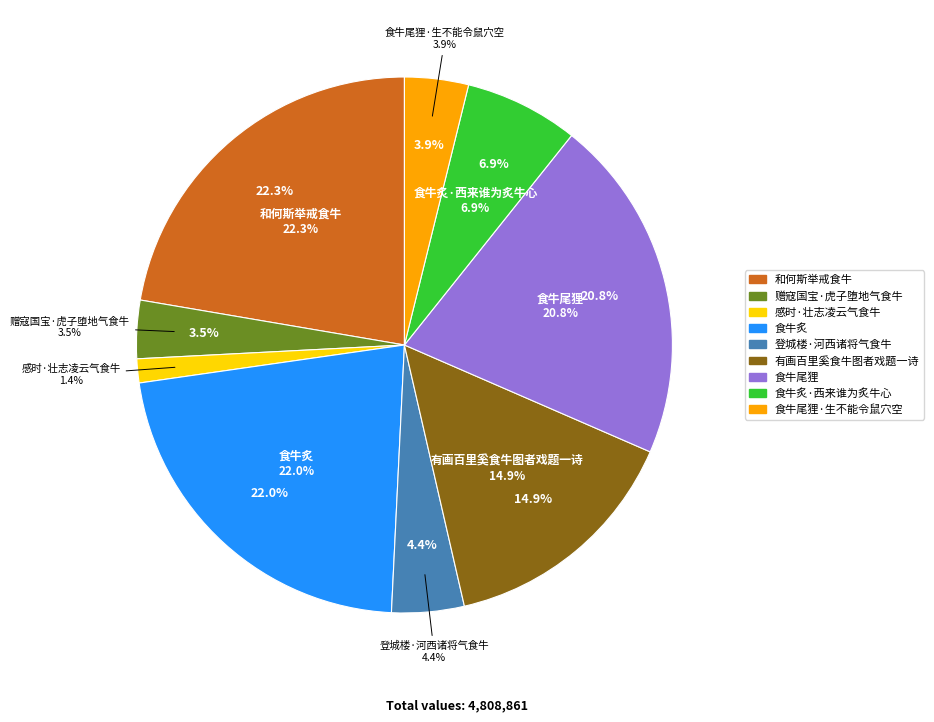

What percentage is NOT represented by 食牛尾狸?

79.2%